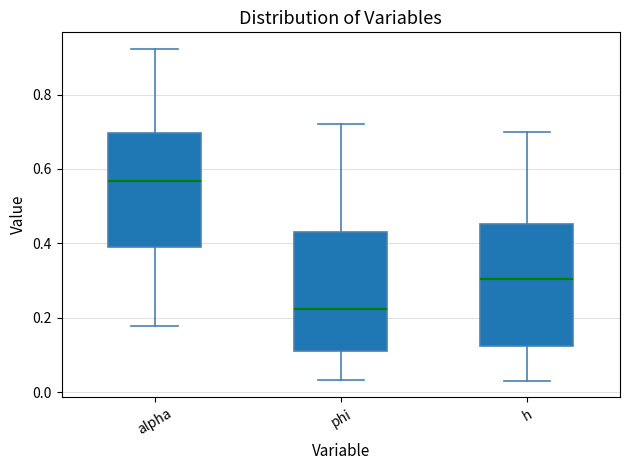

Where is the upper edge of the box for phi on the y-axis? The values are not printed on the chart, so give them approximately, as read against the axis.

0.44